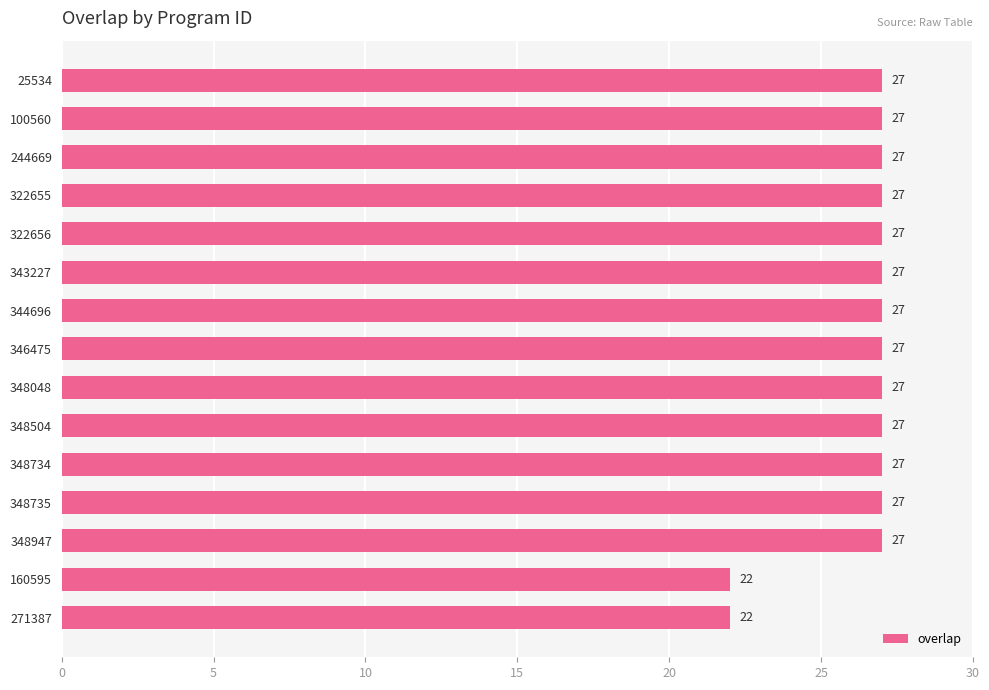

Reading top to bottom, extract all data points from this chart.

25534=27	100560=27	244669=27	322655=27	322656=27	343227=27	344696=27	346475=27	348048=27	348504=27	348734=27	348735=27	348947=27	160595=22	271387=22